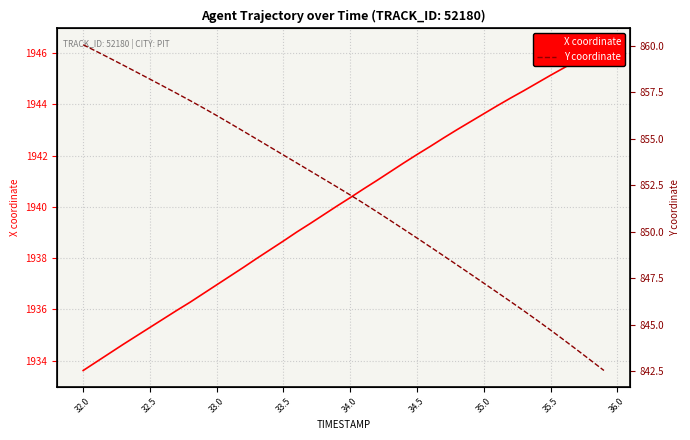

At 35.0, list the series in order from largest to smallest.

X coordinate, Y coordinate